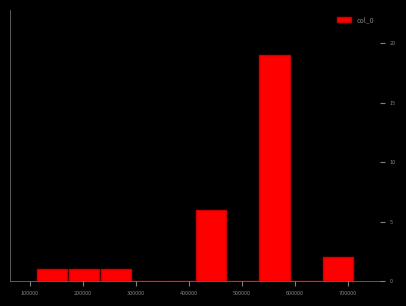

Reading left to right, list every bar in this chart as the range it spans on the x-axis followed by its height. Neither the bar edges nor the heights are printed on the chart, so give them approximately, as read against the axes.

110000 to 170000: 1
170000 to 230000: 1
230000 to 290000: 1
290000 to 350000: 0
350000 to 410000: 0
410000 to 470000: 6
470000 to 530000: 0
530000 to 590000: 19
590000 to 650000: 0
650000 to 710000: 2